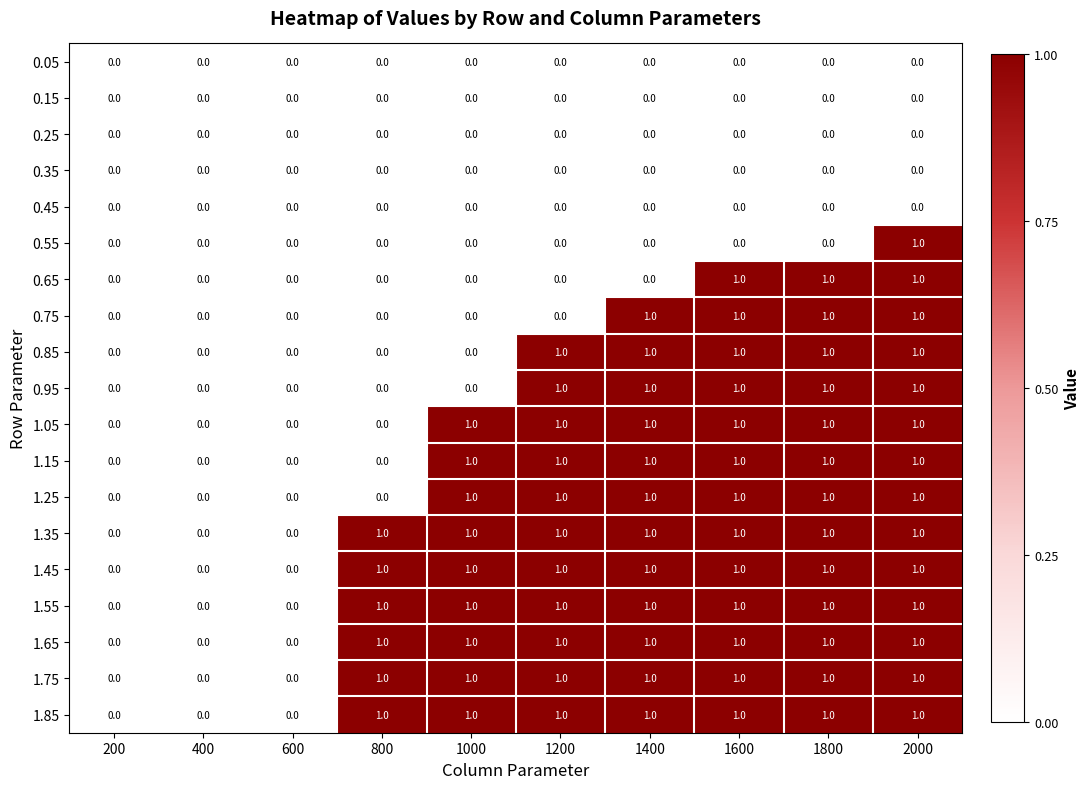

At which category is the sum across all series the highest?

2000